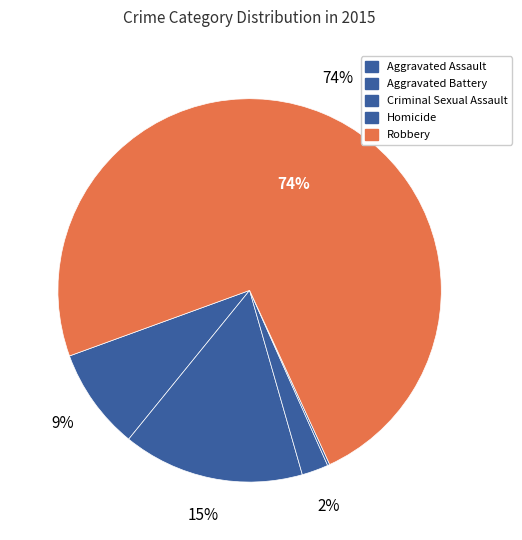

Do Aggravated Battery and Robbery together represent more than half of the pie?

Yes